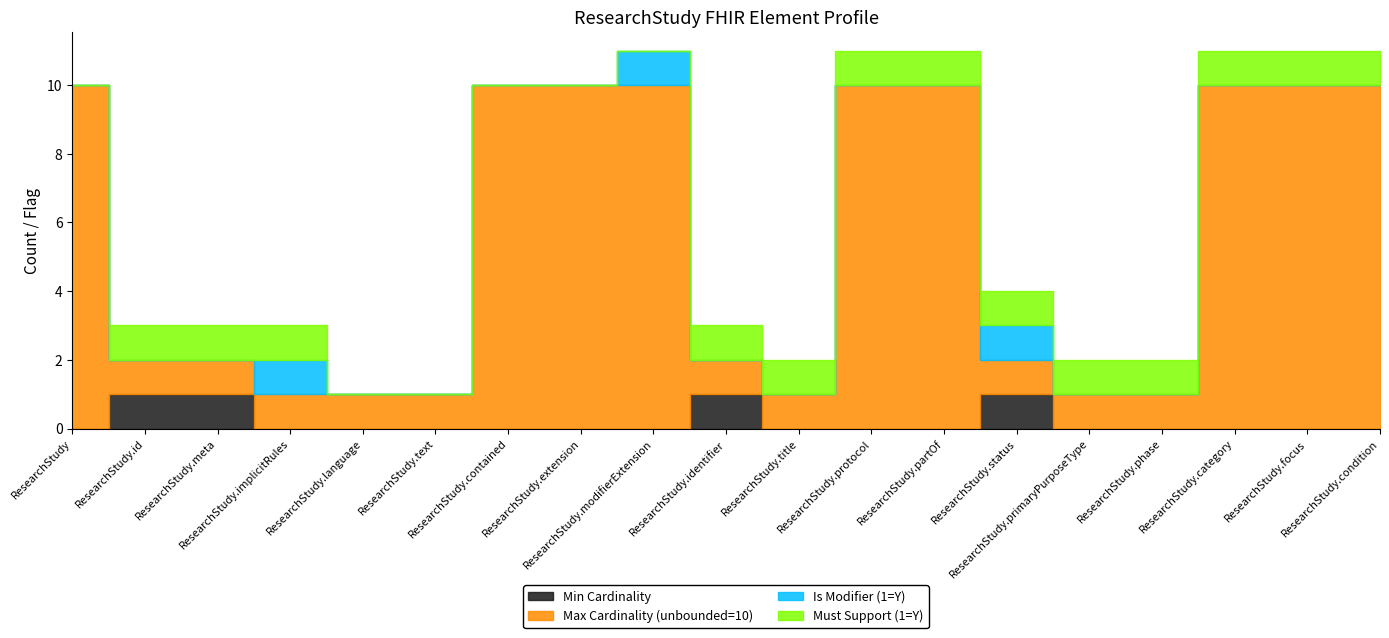

Between ResearchStudy.contained and ResearchStudy.primaryPurposeType, which is larger?

ResearchStudy.contained